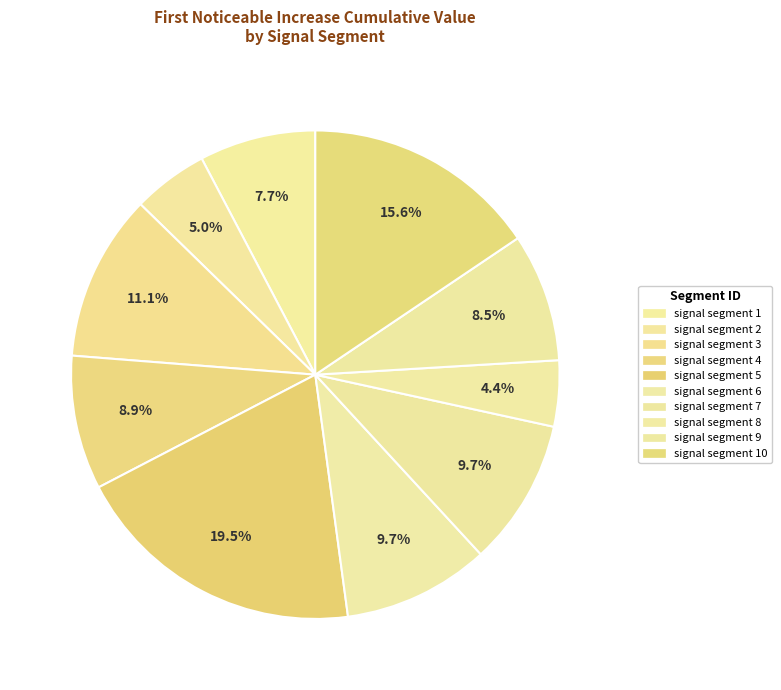

How many segments does this pie chart have?

10